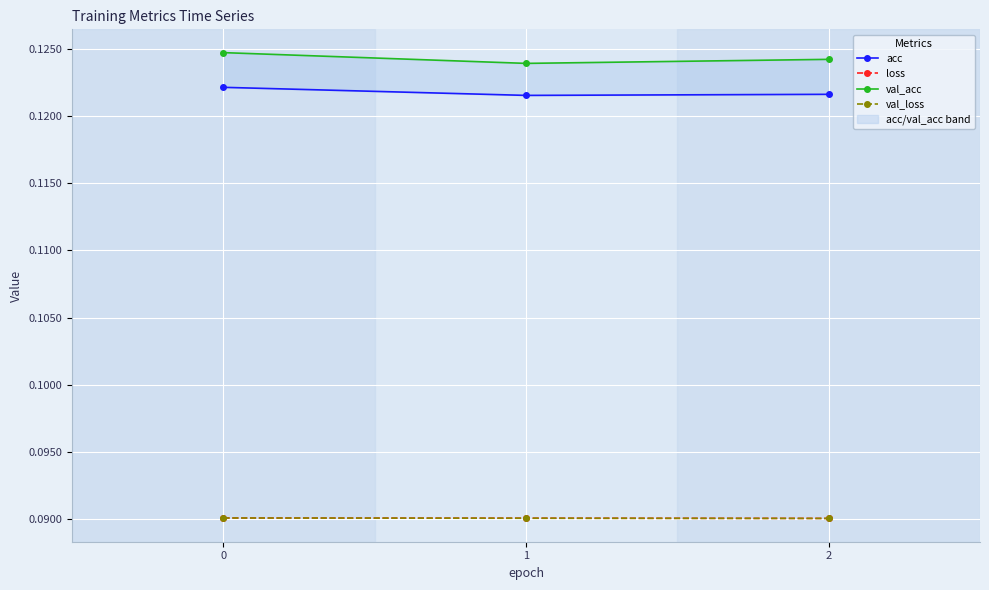

What is the value of the val_loss point at the 2nd from the left?

0.1